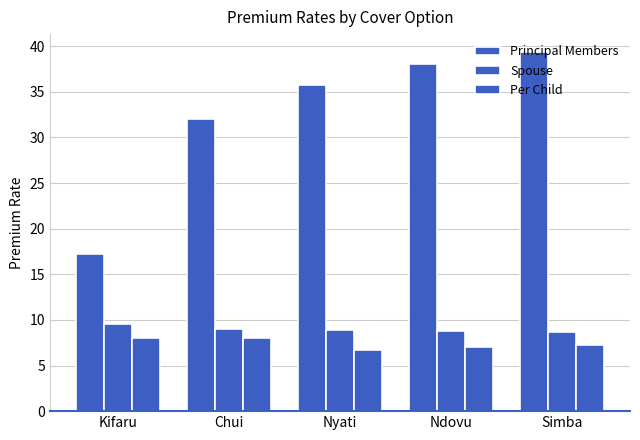

How many series are shown in this chart?

3